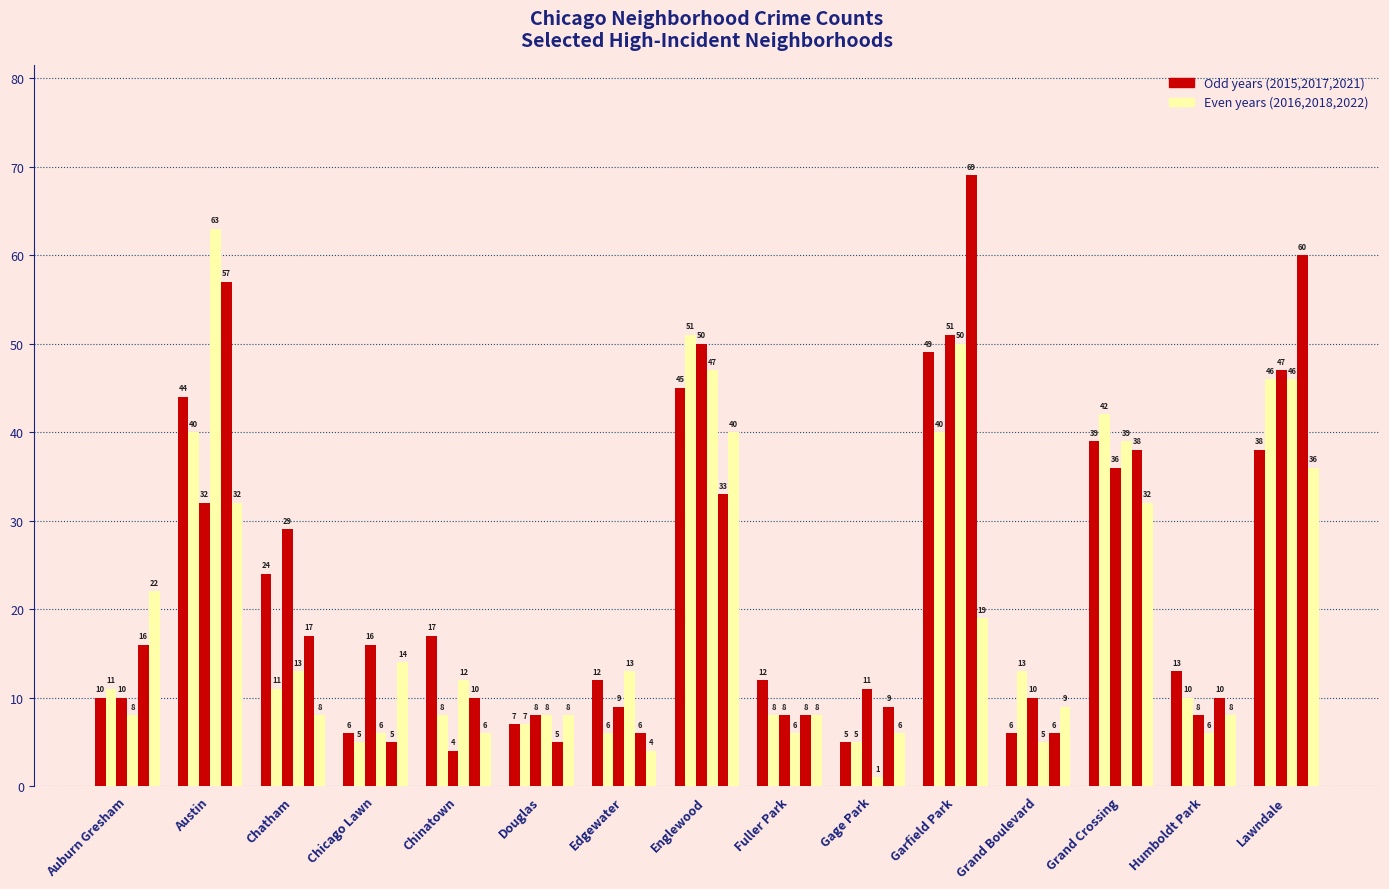

What is the label of the 2nd bar from the left?

Austin